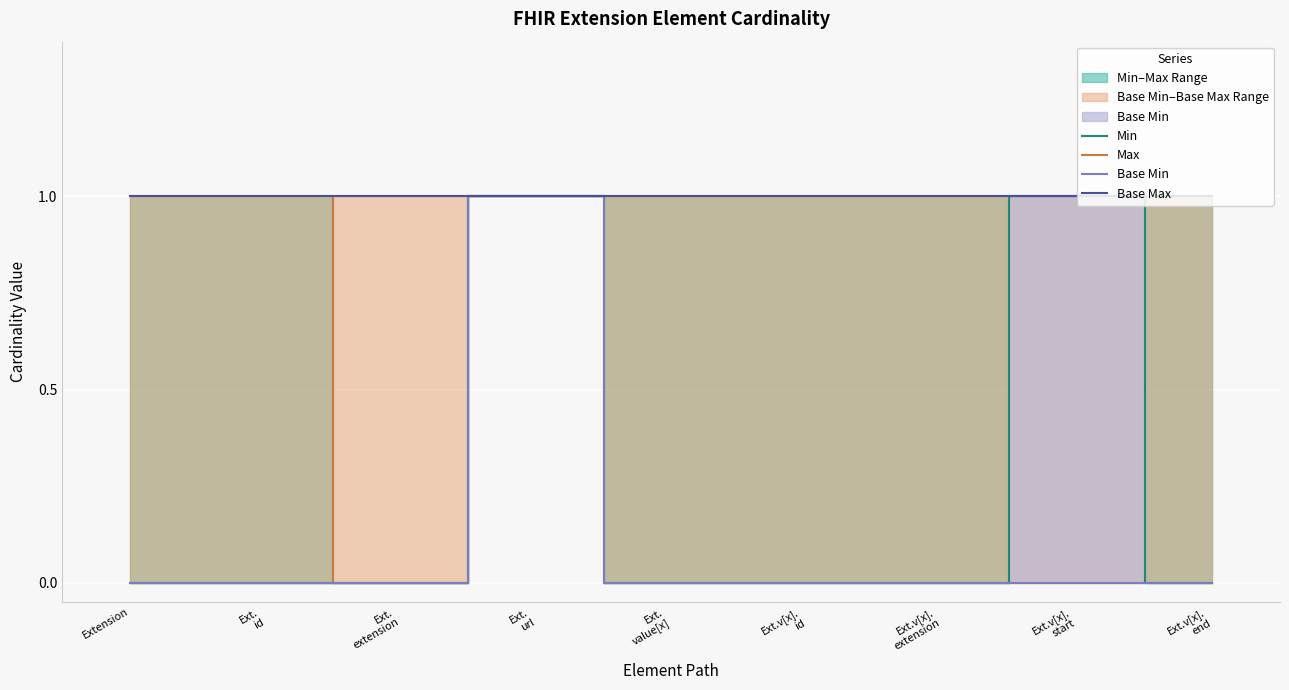

How many values in Base Min are above zero?

1